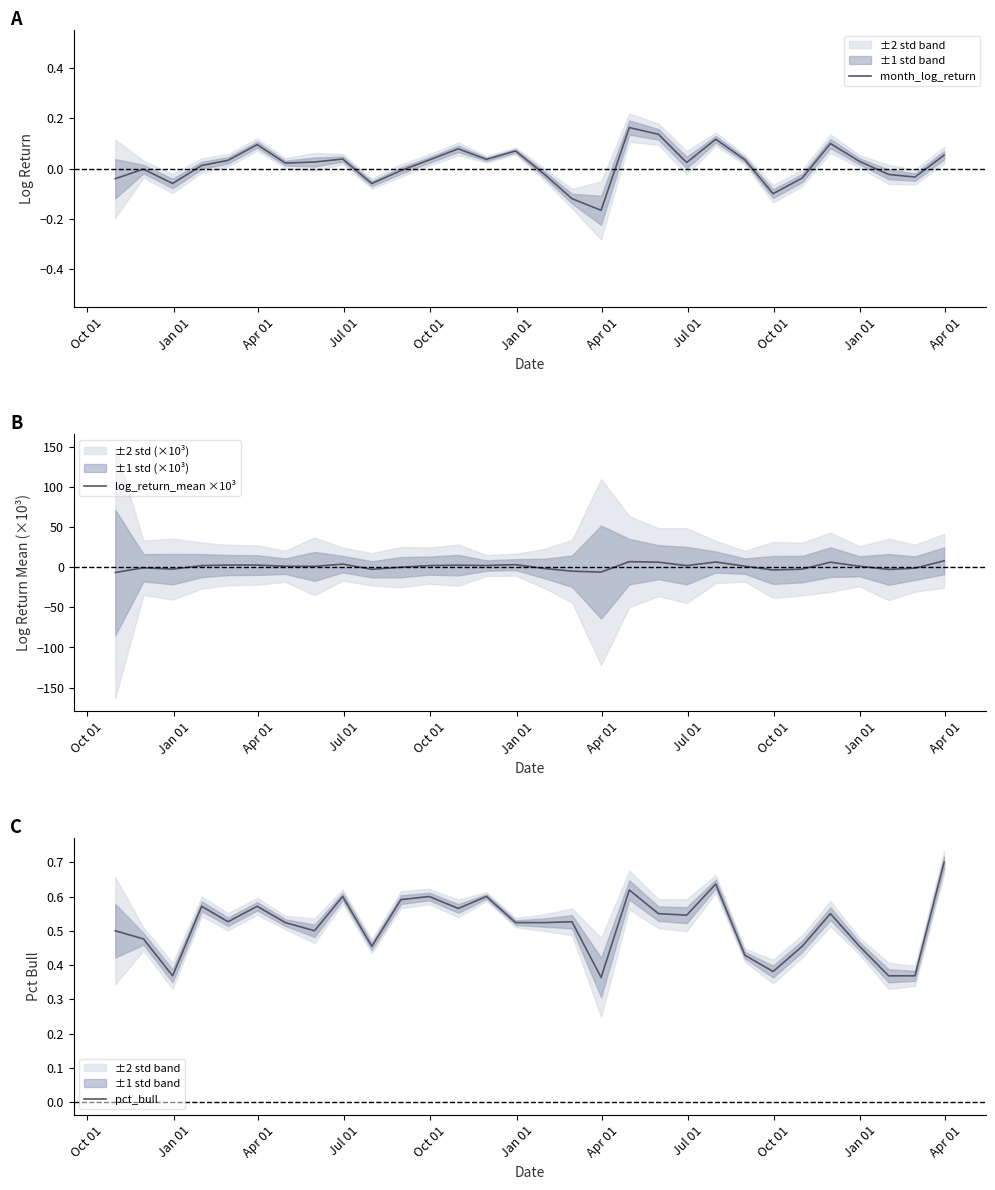

What is the average value of the pct_bull series?

0.5